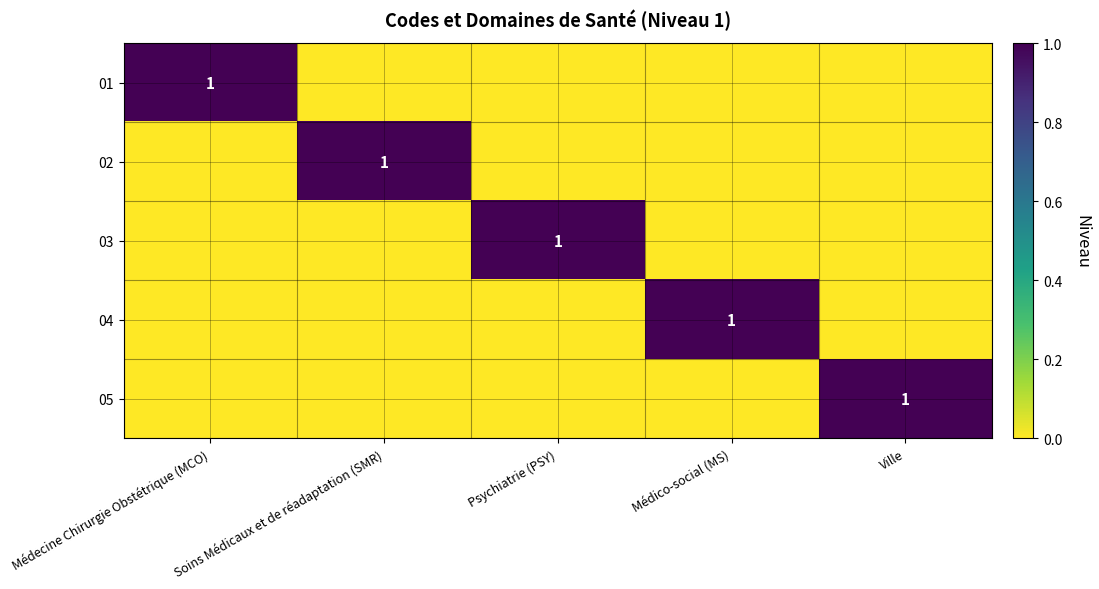

What is the total value across all series at Médecine Chirurgie Obstétrique (MCO)?

1